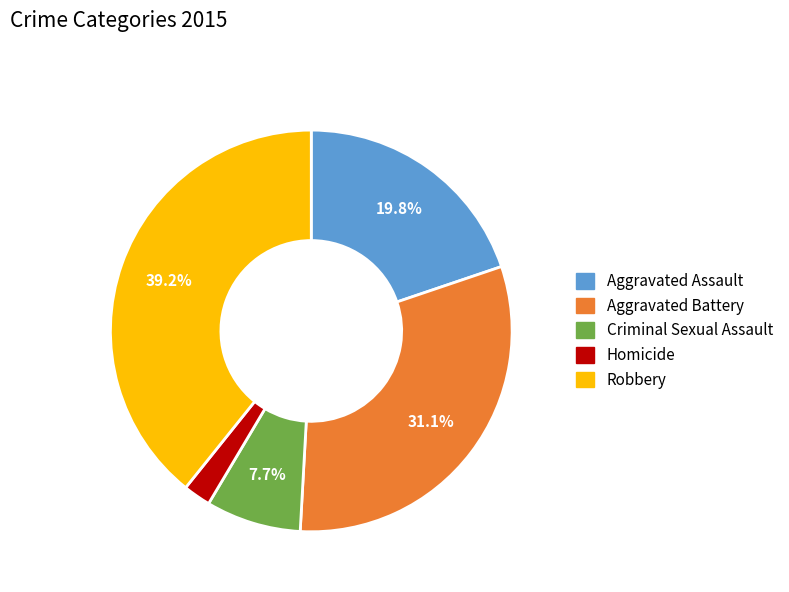

Rank the categories by value from highest to lowest.

Robbery, Aggravated Battery, Aggravated Assault, Criminal Sexual Assault, Homicide